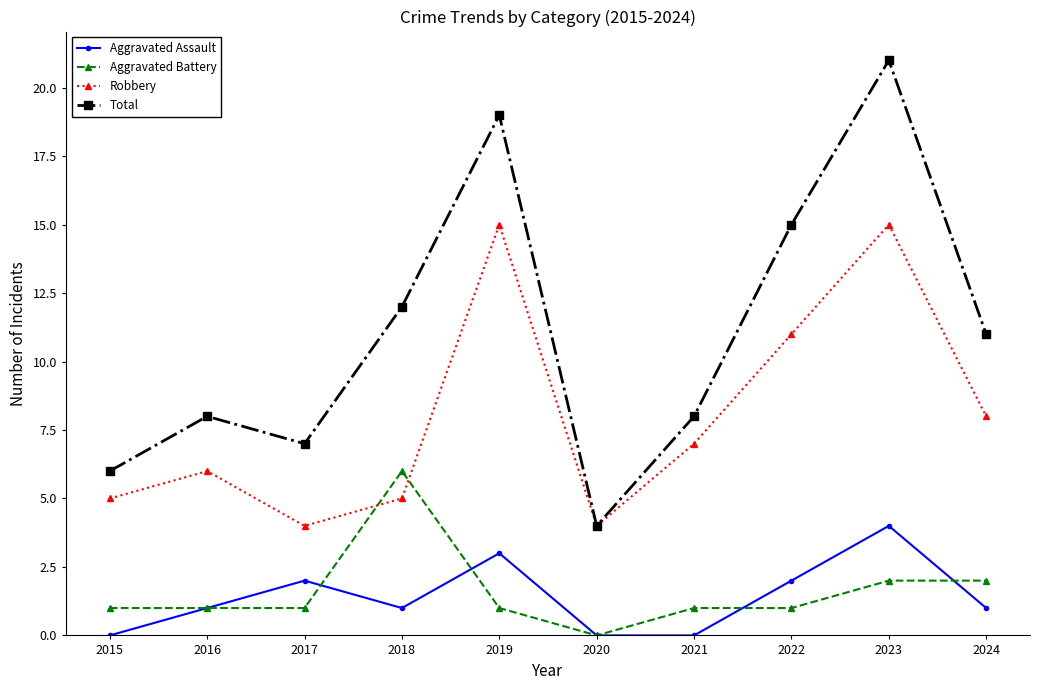

What is the average value of the Robbery series?

8